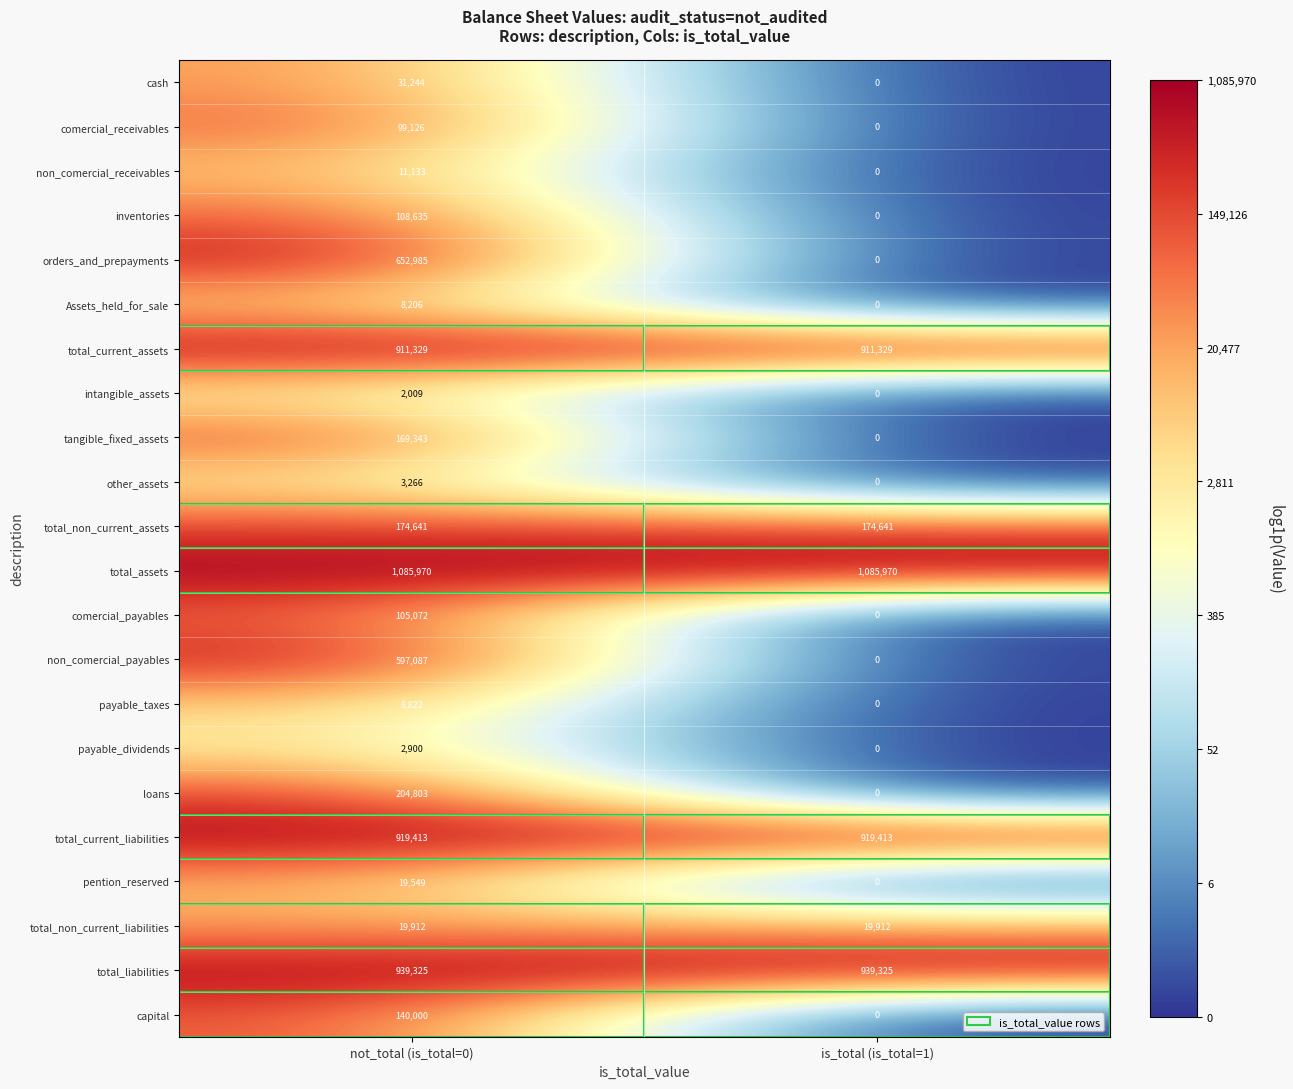

The value of orders_and_prepayments at not_total (is_total=0) is 652985. True or false?

True